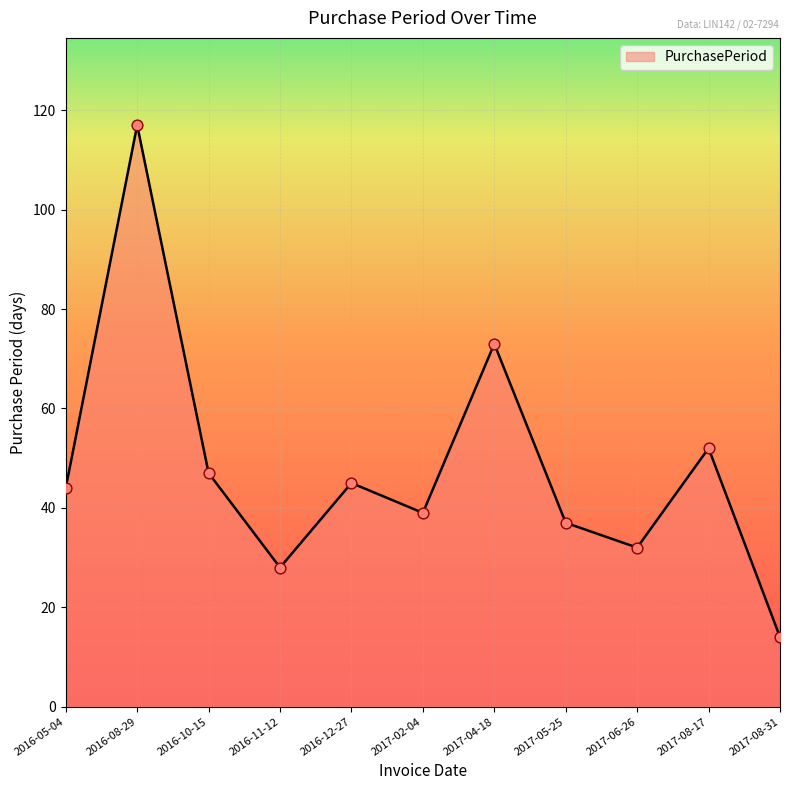

Which has a higher value, 2016-11-12 or 2017-08-31?

2016-11-12